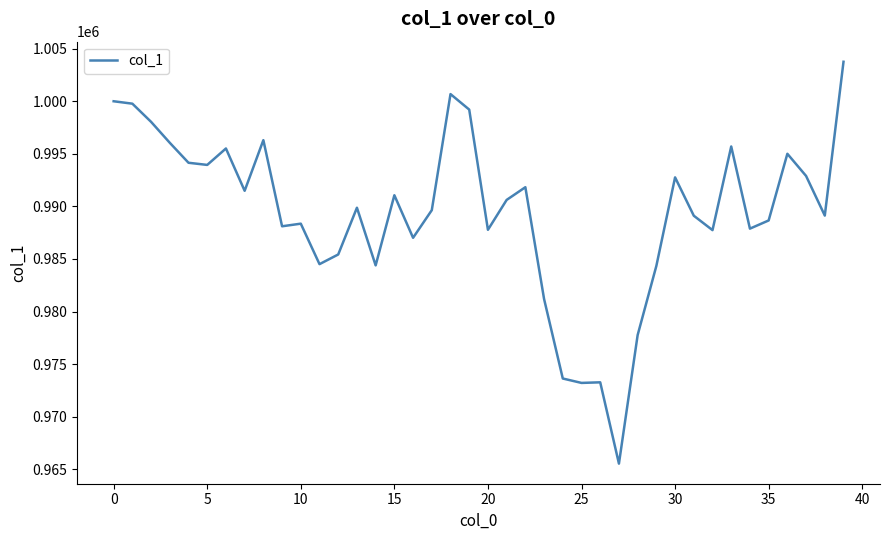

How many lines are shown in the chart?

1